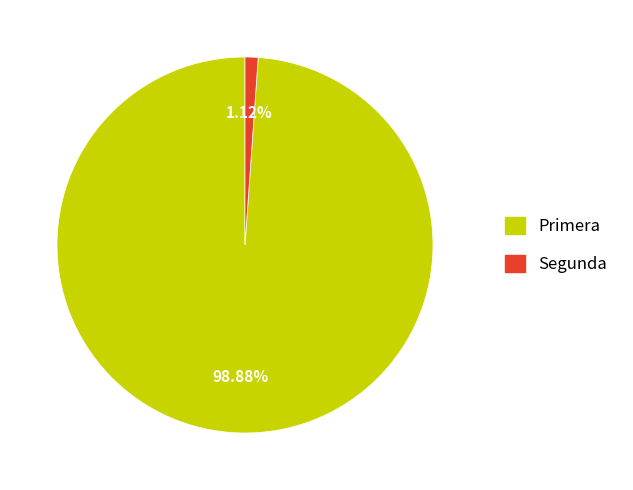

To the nearest percent, what is the difference between the largest and smallest slice percentages?

98%